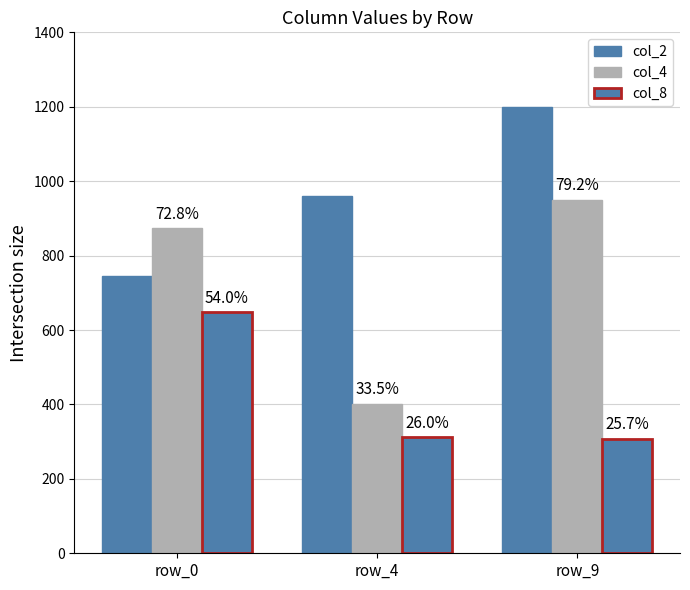

Are the bars grouped side by side (vs. stacked)?

Yes